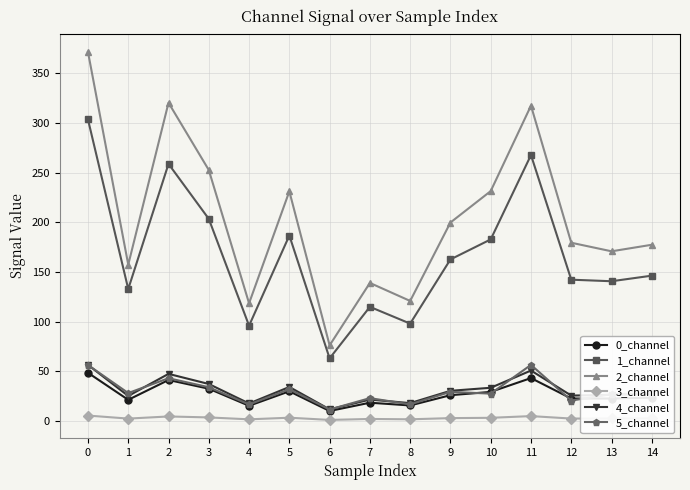

What is the total value across all series at 5?

517.8